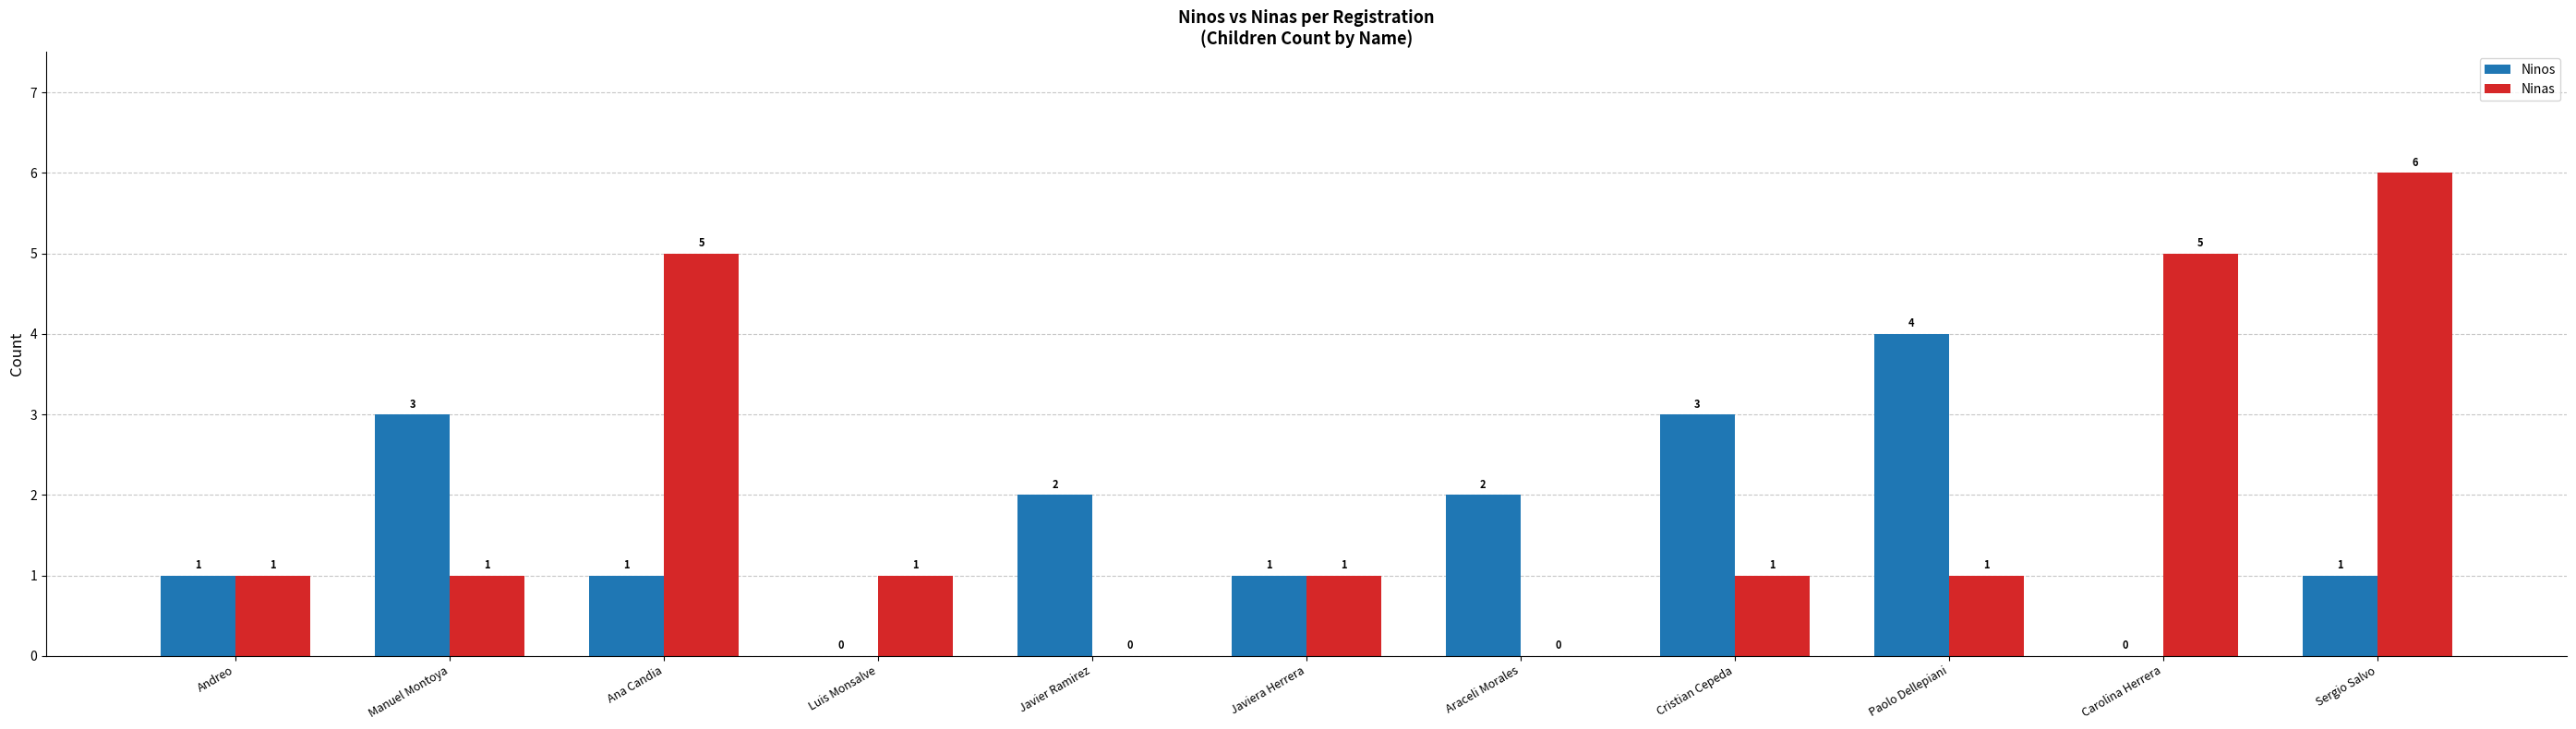

What is the sum of the Ninos values at Luis Monsalve and Cristian Cepeda?

3